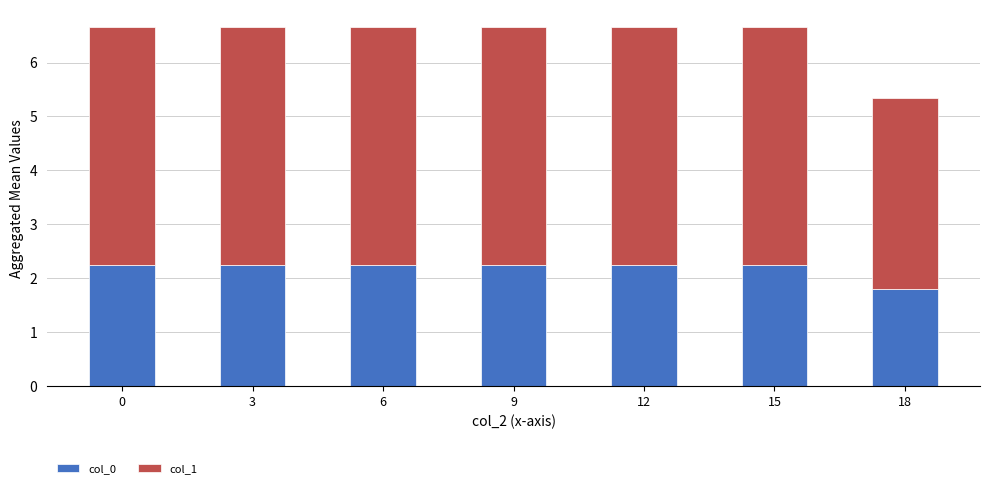

Does the chart contain any negative values?

No